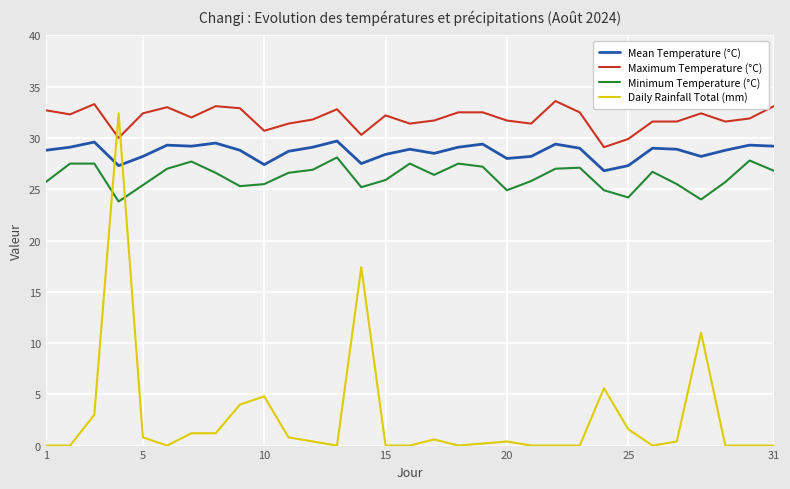

True or false: Maximum Temperature (°C) and Mean Temperature (°C) cross at least once.

False